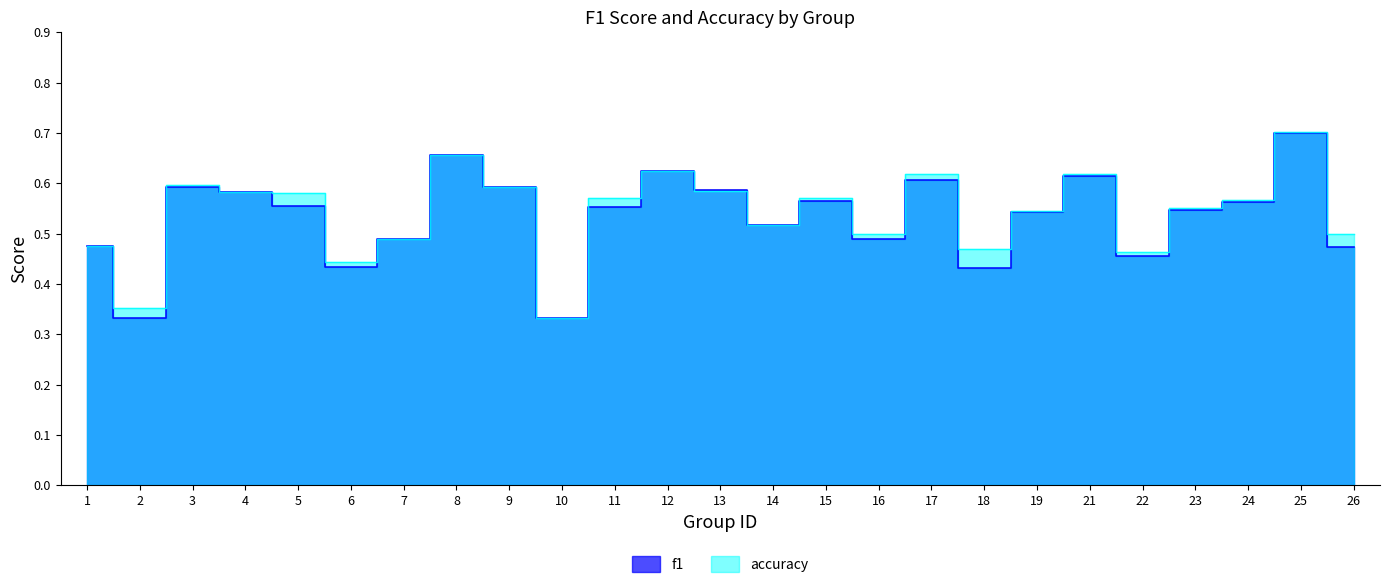

Where is accuracy nearest to the value 0?

10